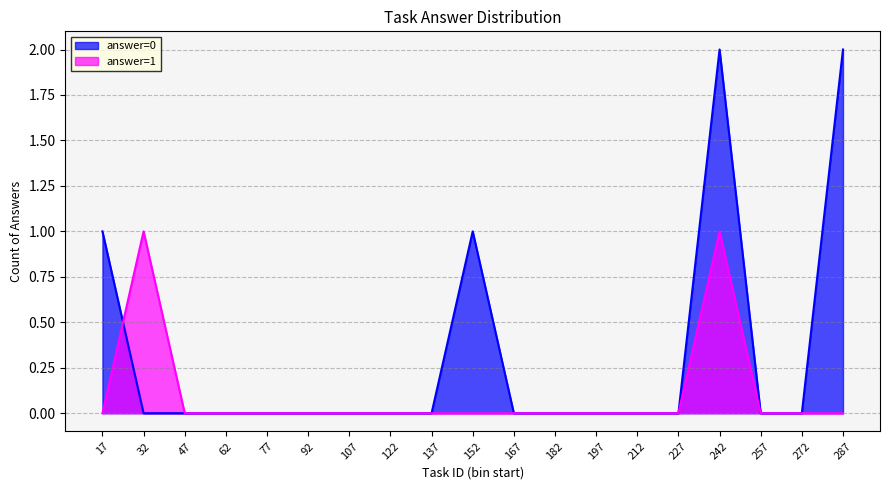

Which series has the largest range (max minus min)?

answer=0